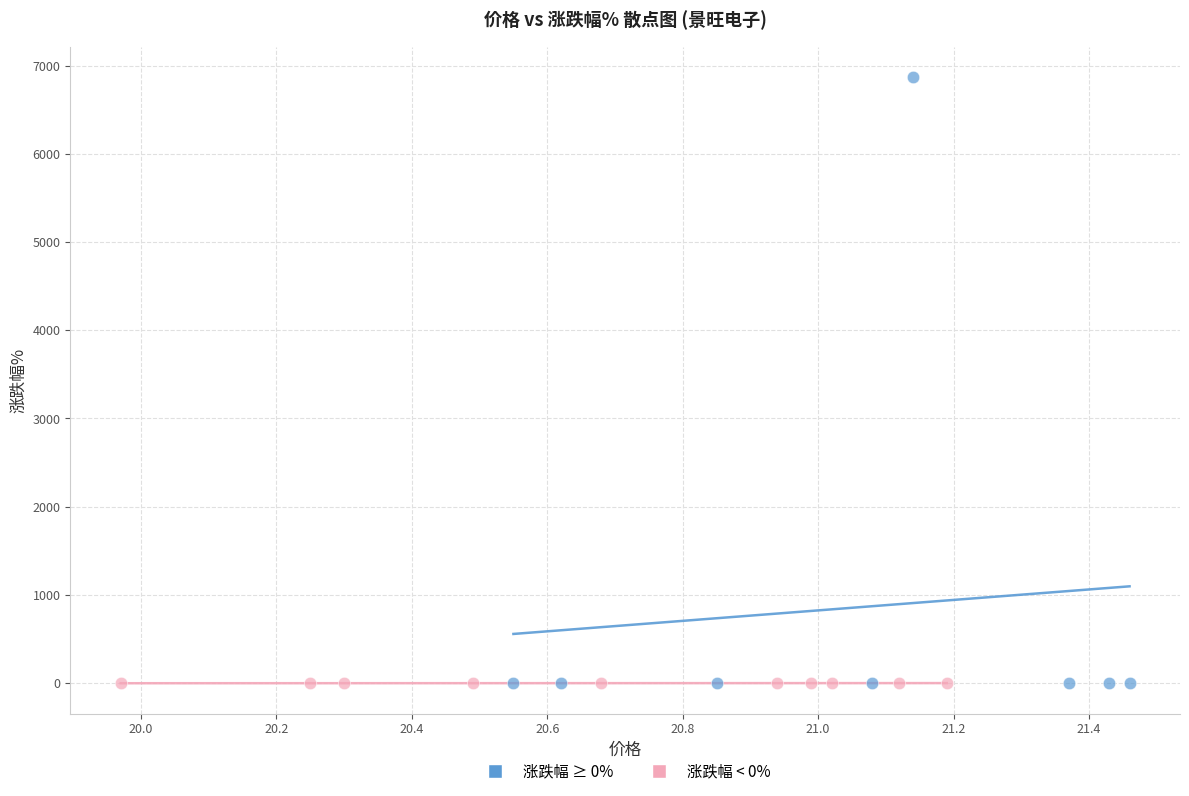

Which series has the largest Y range (max minus min)?

涨跌幅 ≥ 0%